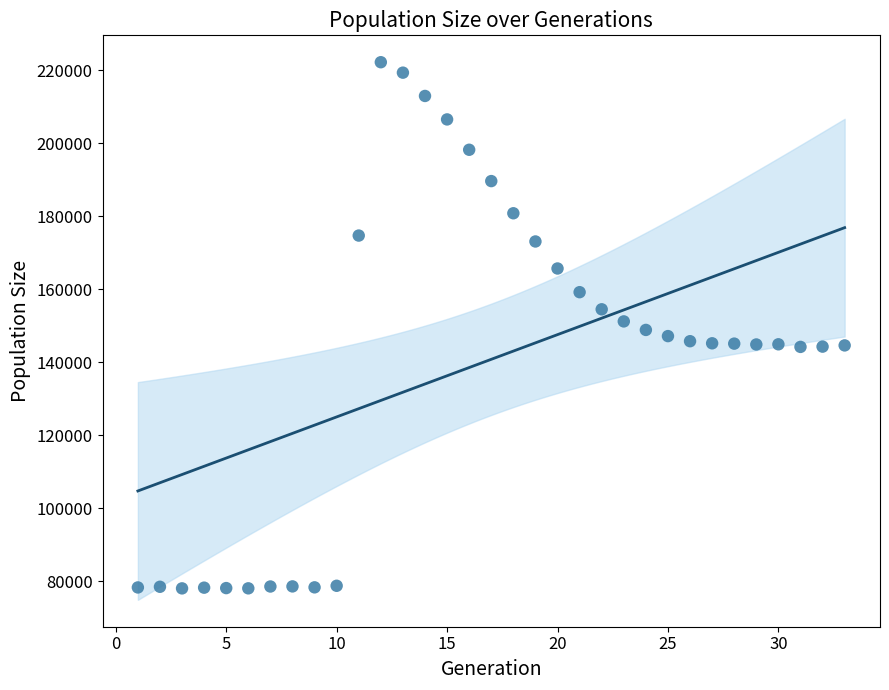

What is the range of X values (max minus min)?

32